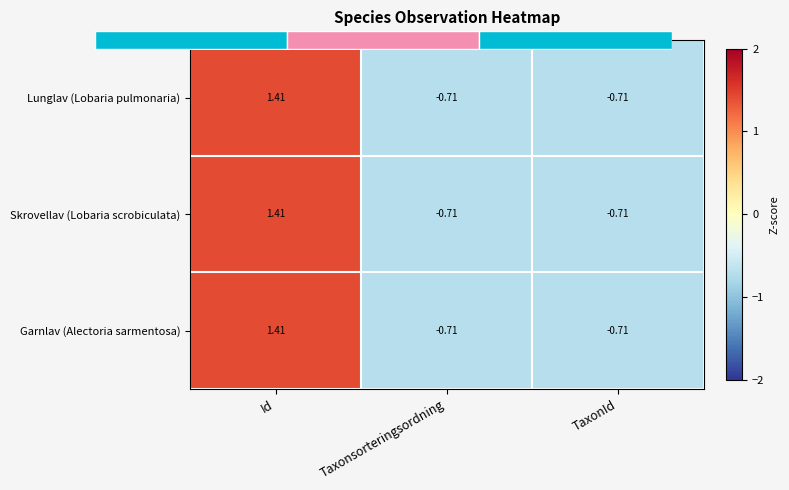

What is the difference between the Skrovellav (Lobaria scrobiculata) values at TaxonId and Id?

2.1